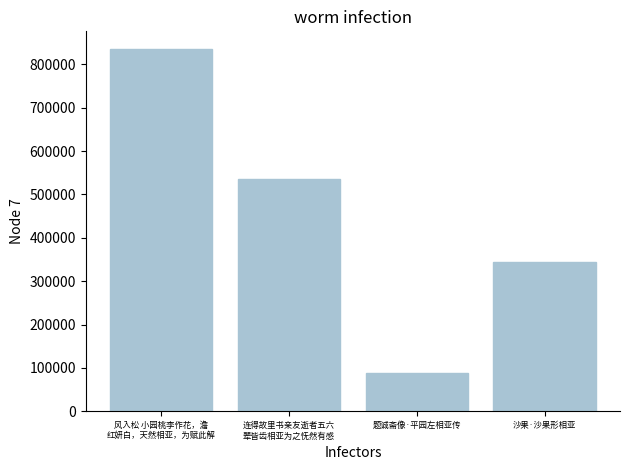

What is the label of the 3rd bar from the left?

题诚斋像·平园左相亚传